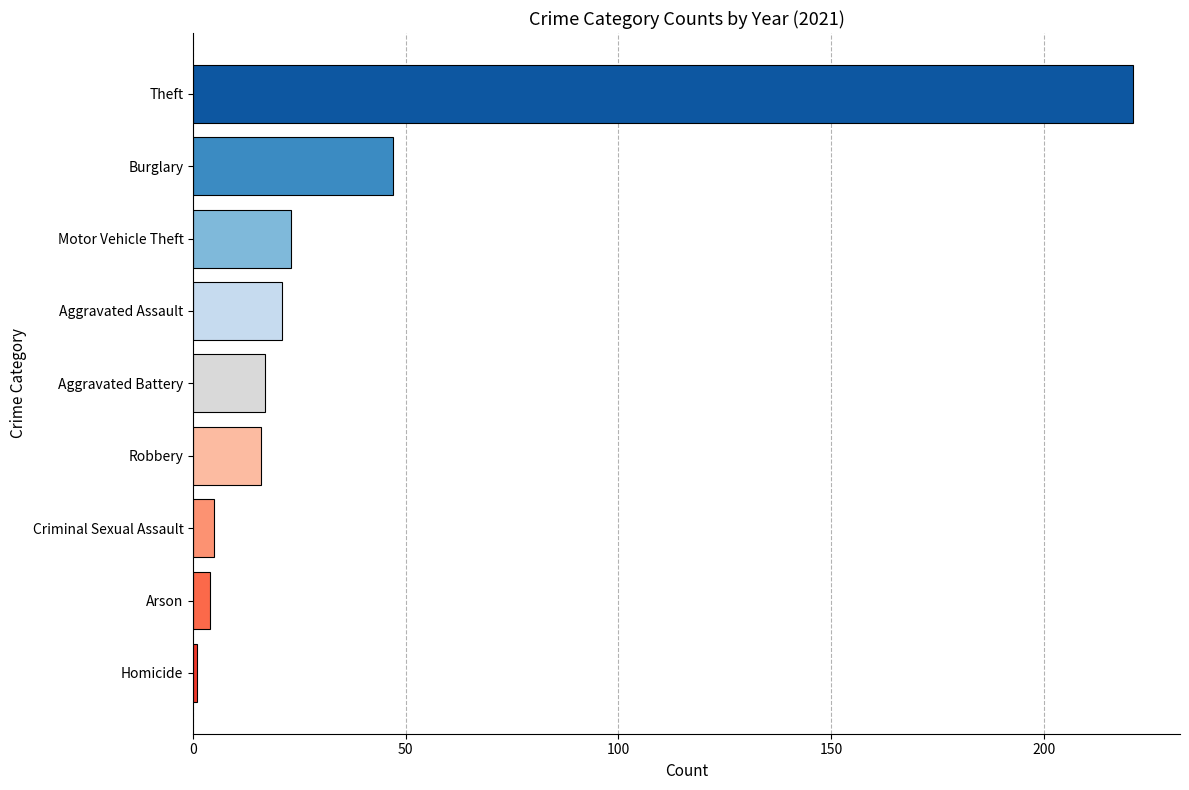

What is the label of the 6th bar from the top?

Robbery